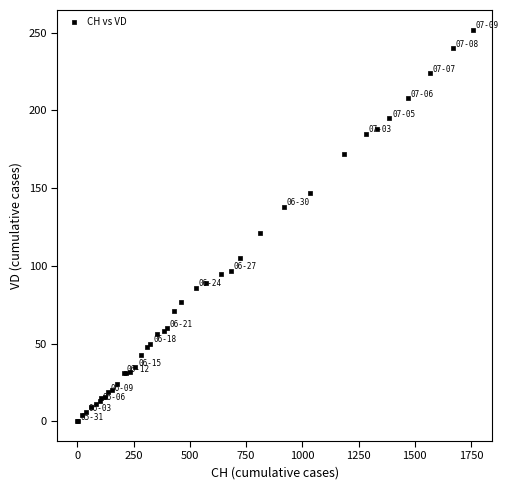

What Y value in the scatter plot is closest to 126?

121